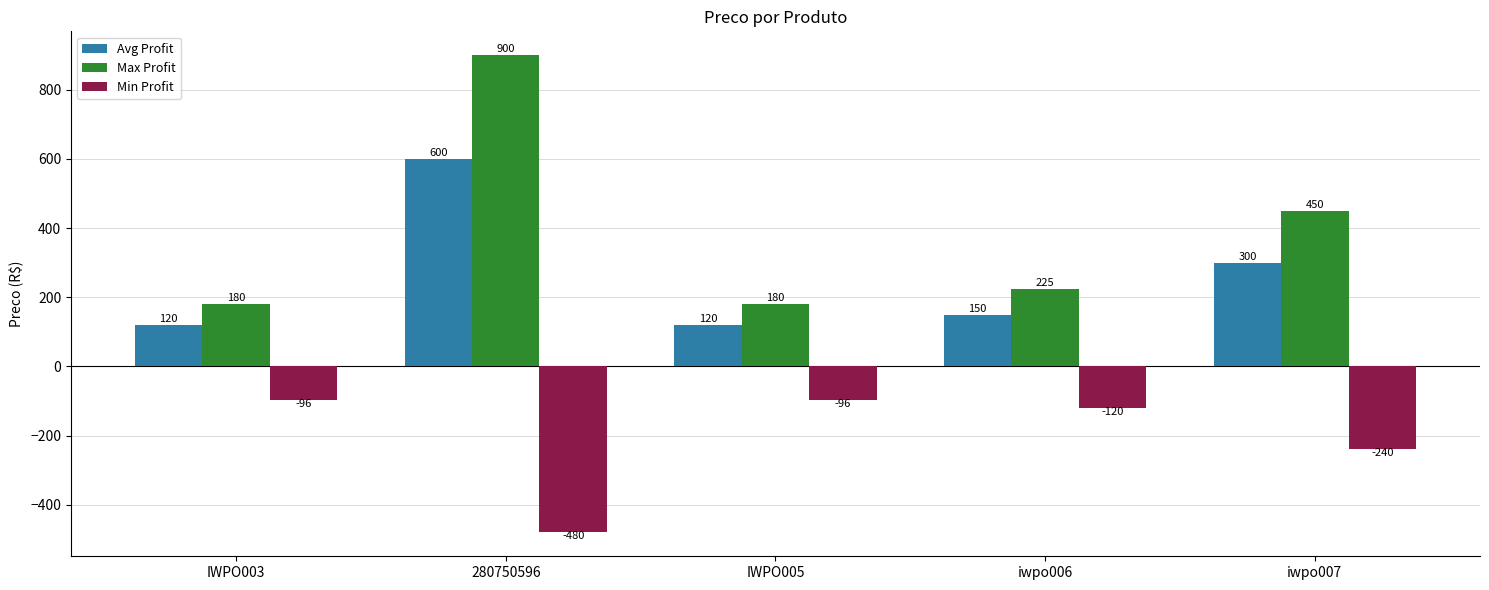

What is the average value of the Avg Profit series?

258